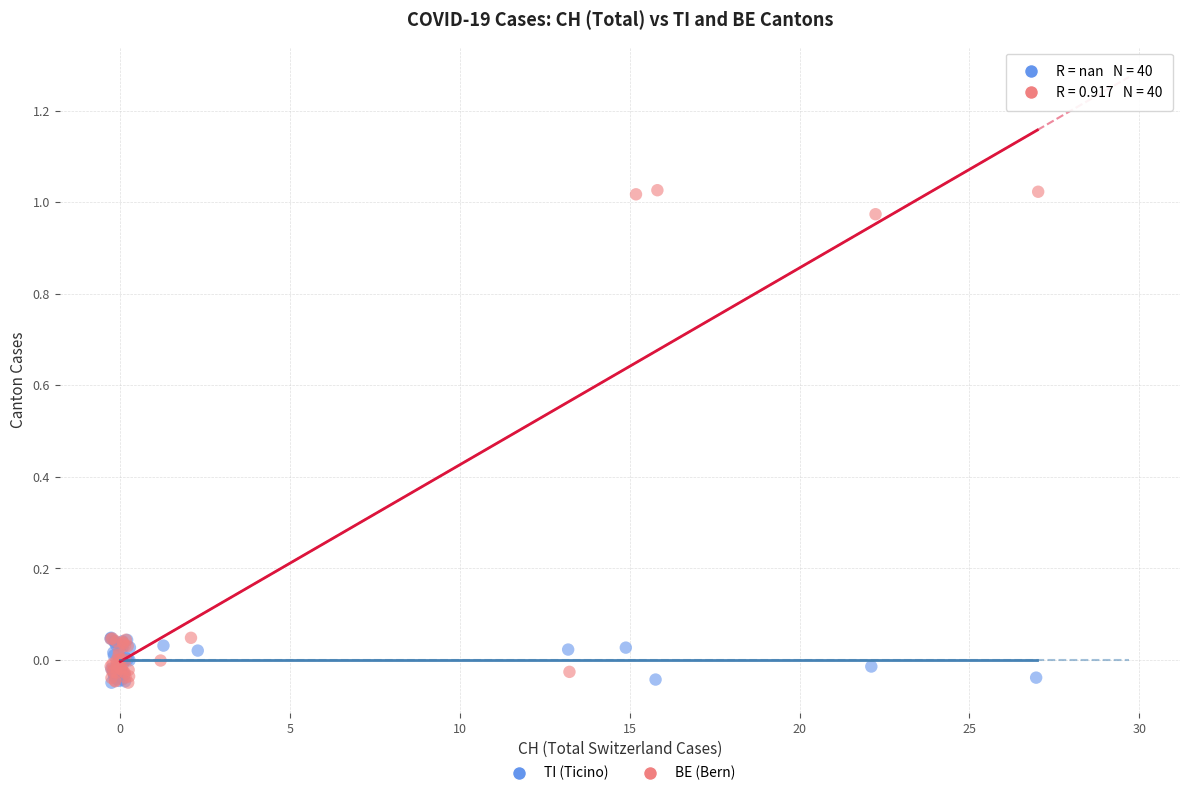

Which series has the largest Y range (max minus min)?

BE (Bern)